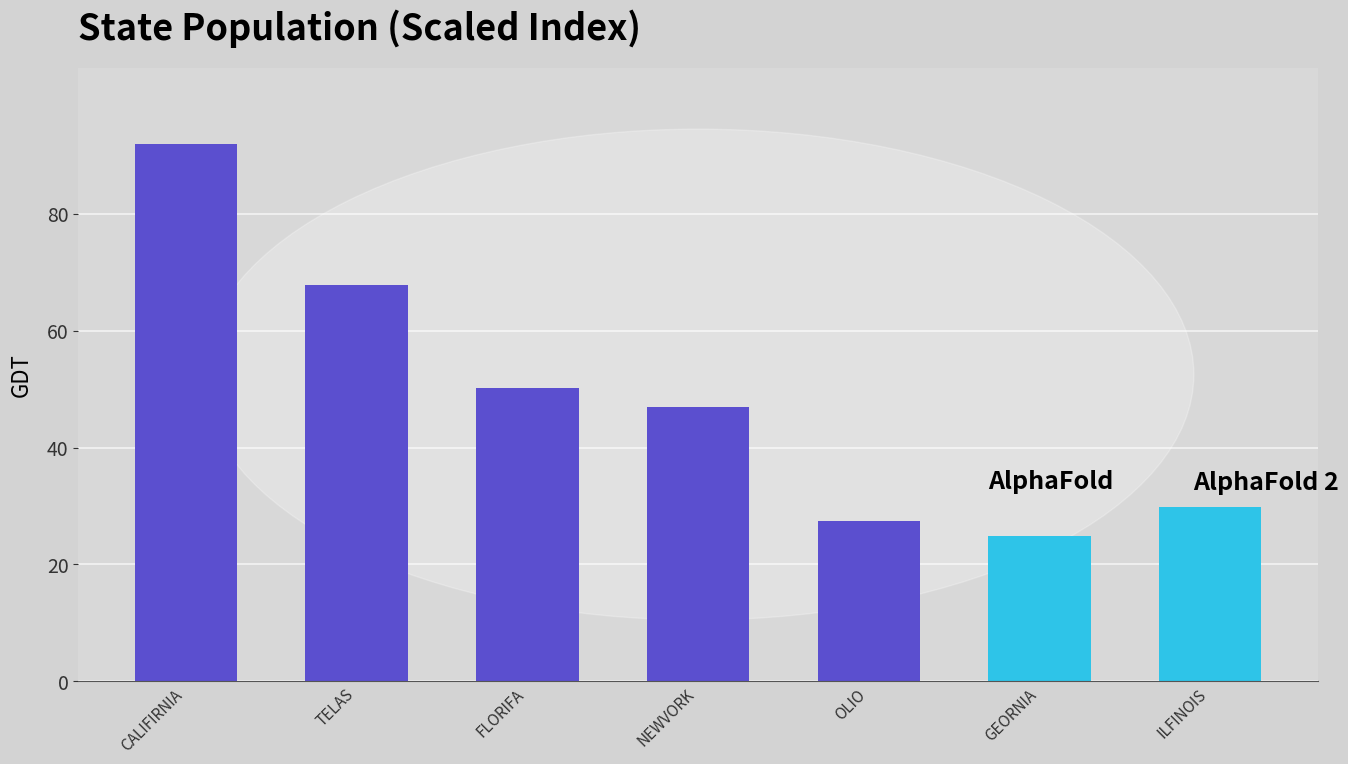

Which category has the highest value across all series?

CALIFIRNIA